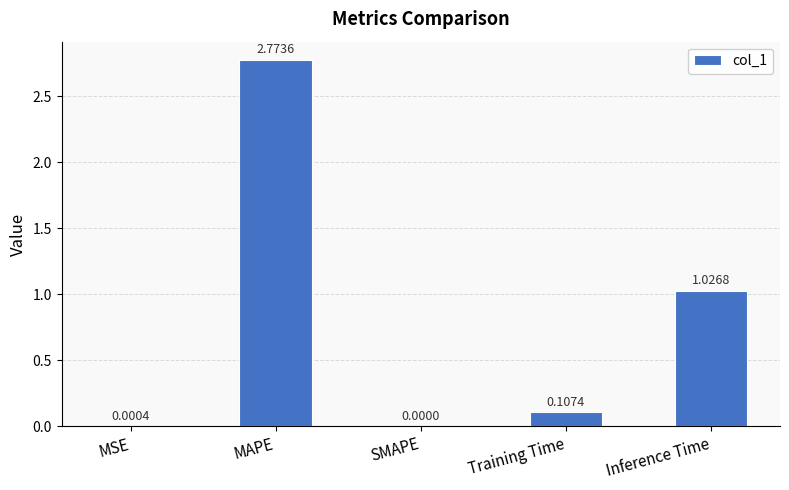

What is the average value?

0.8